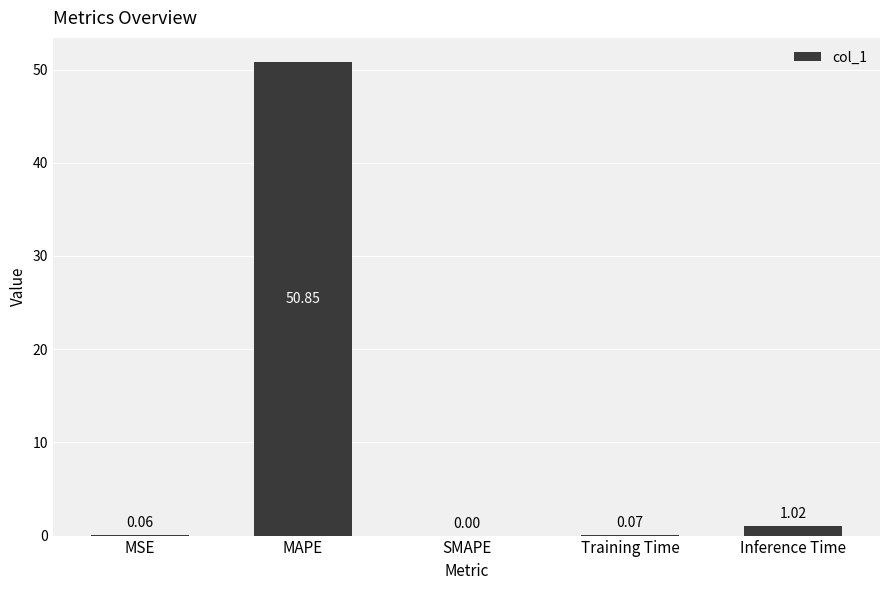

What is the sum of the values at Inference Time and MSE?

1.1